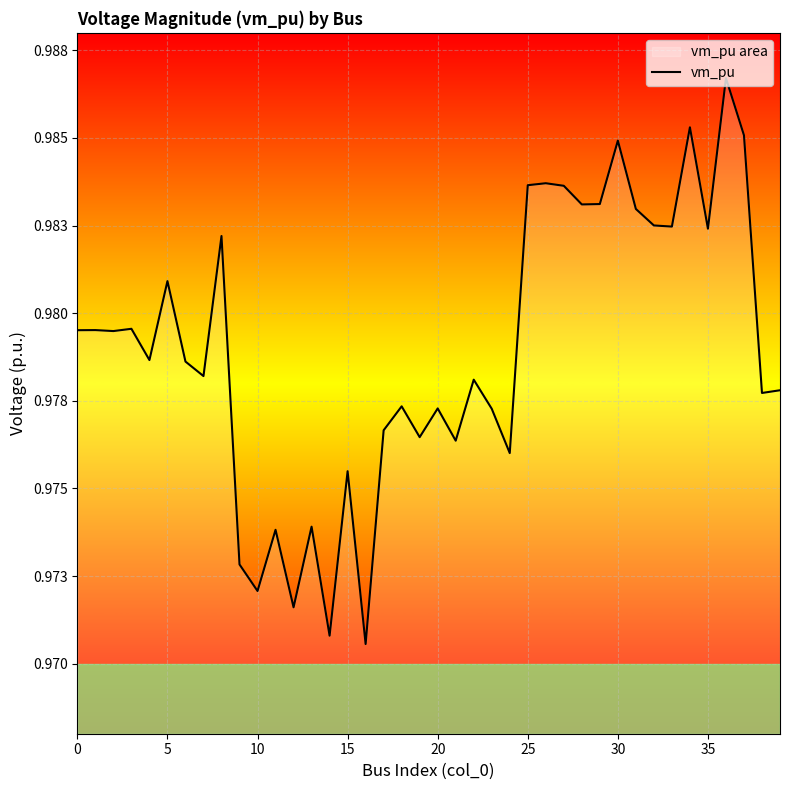

Does the chart display data point markers on the line(s)?

No